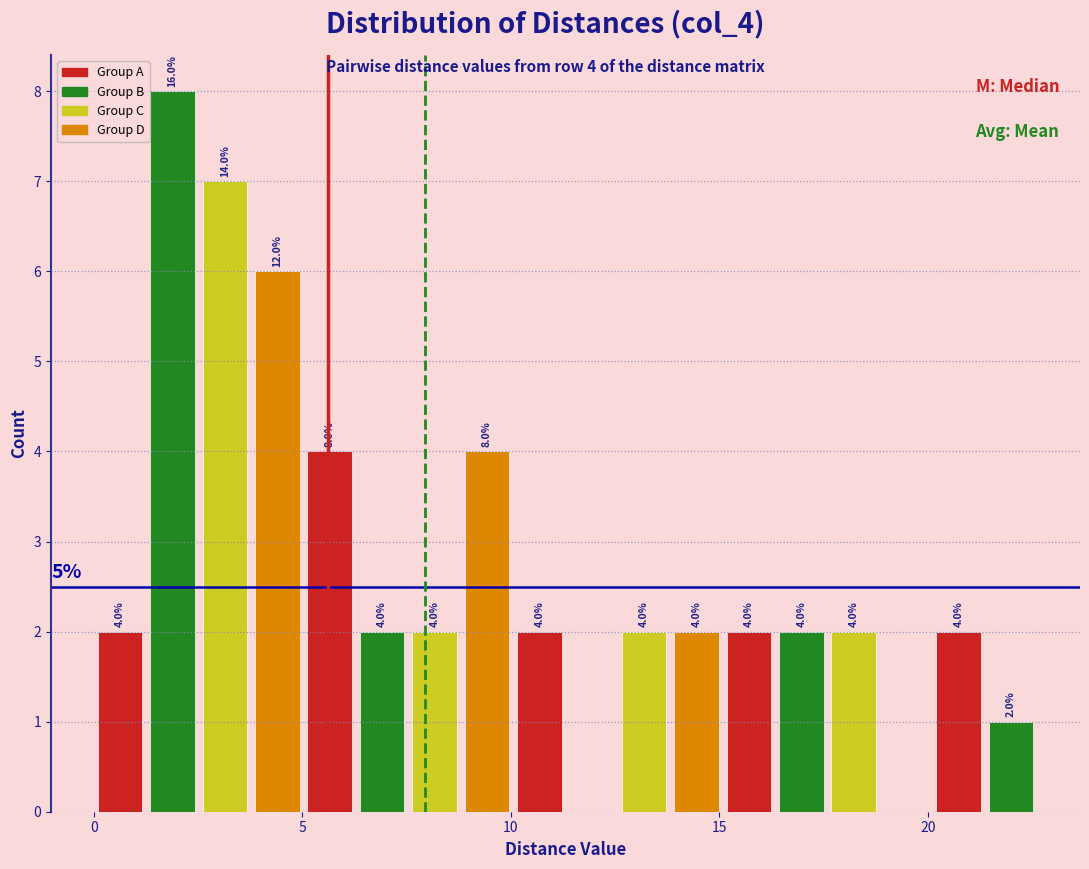

Around what value on the x-axis is the tallest bar? Give the approximate position of its centre, as read against the axis.

2.0